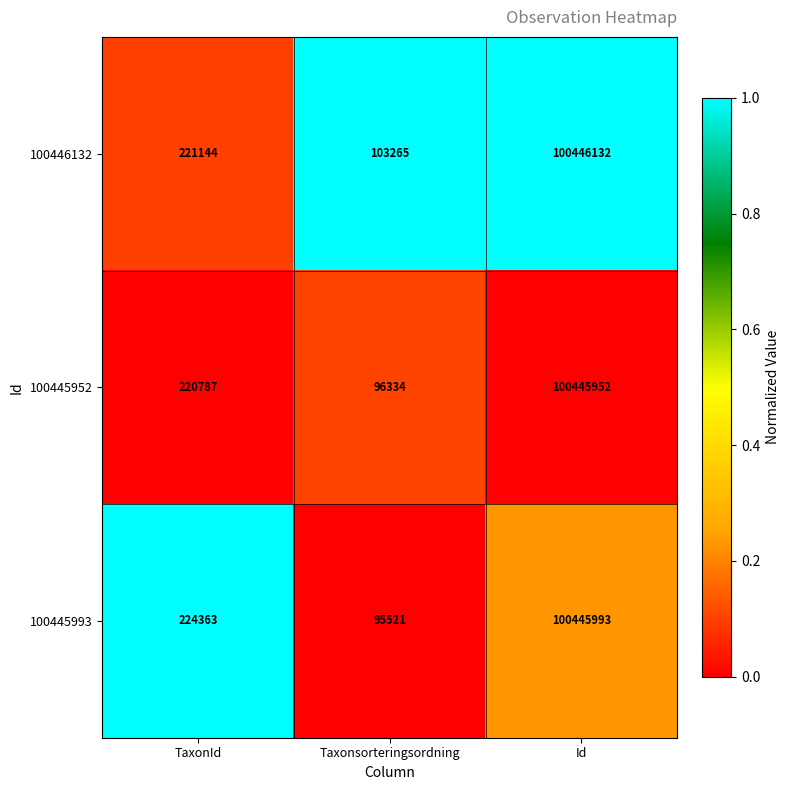

At which label does 100446132 reach its minimum?

Taxonsorteringsordning